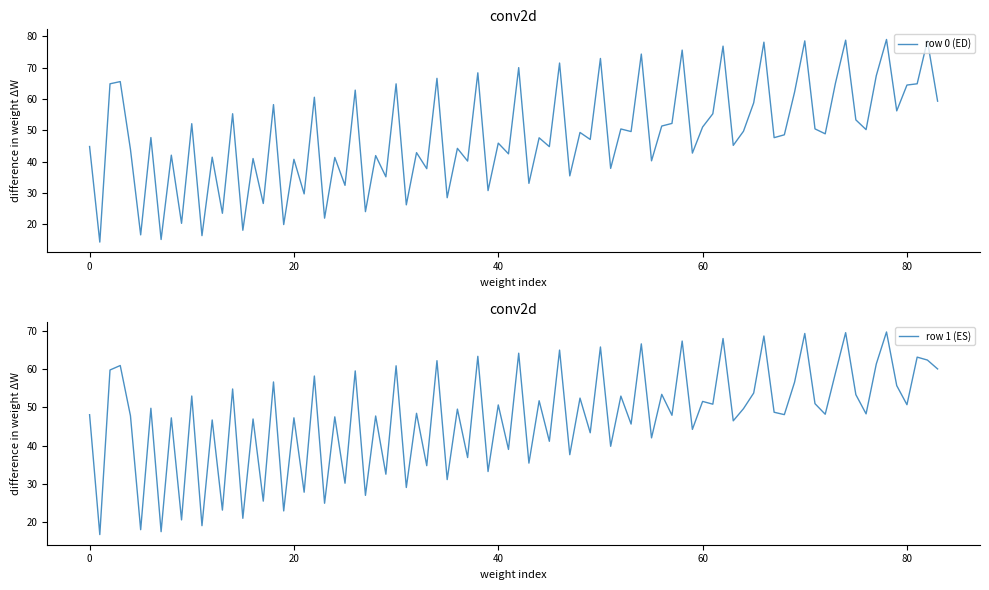

What is the highest value of the row 0 (ED) series?

79.0